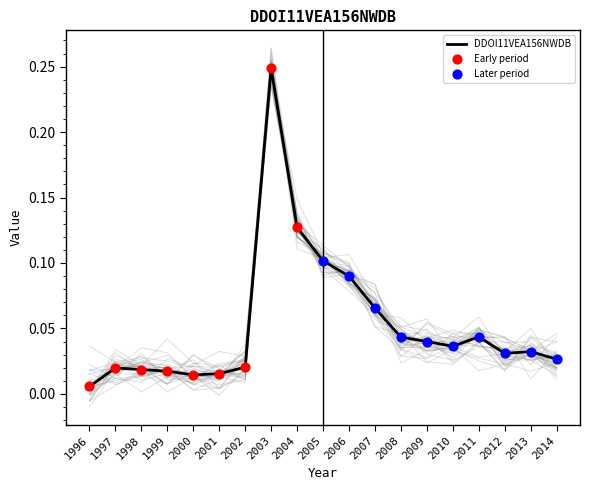

Between 1997 and 2013, which is larger?

2013